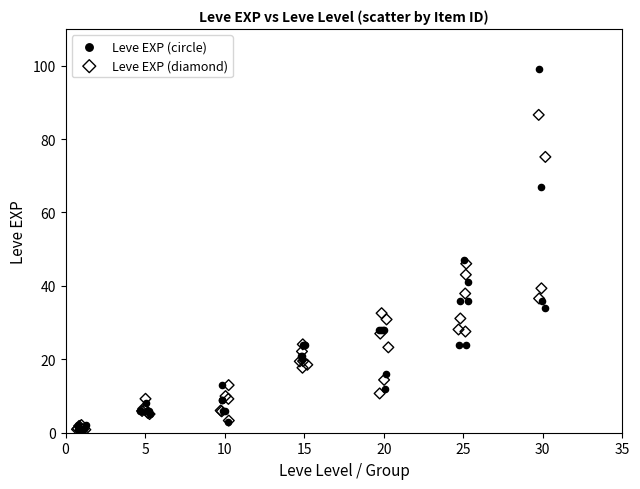

Which series contains the highest Y value?

Leve EXP (circle)